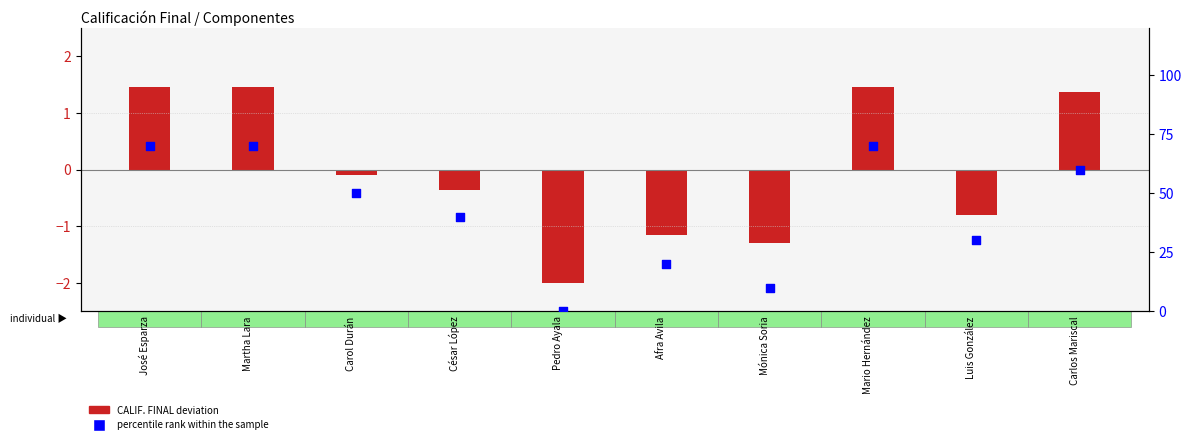

What is the change in value from Martha Lara to Carlos Mariscal?

-10